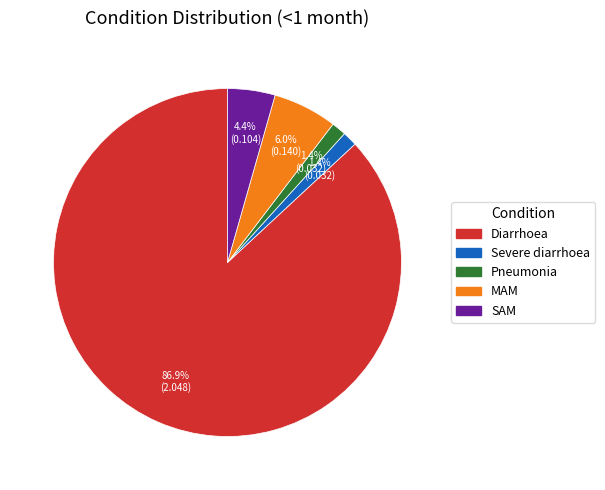

To the nearest percent, what is the average slice percentage?

20%